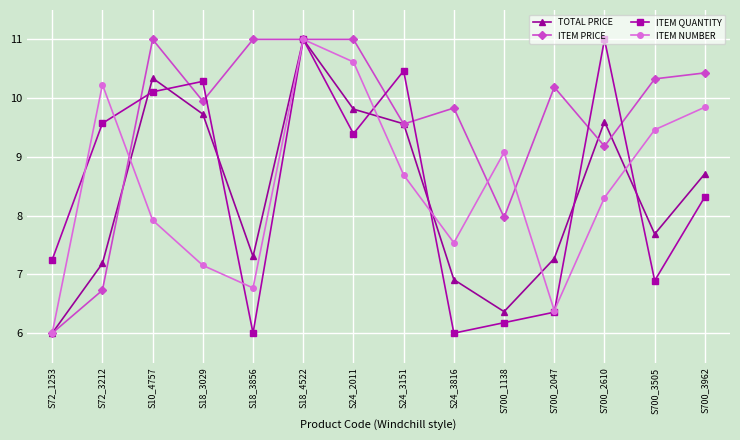

At which category does ITEM QUANTITY reach its first local peak?

S18_3029